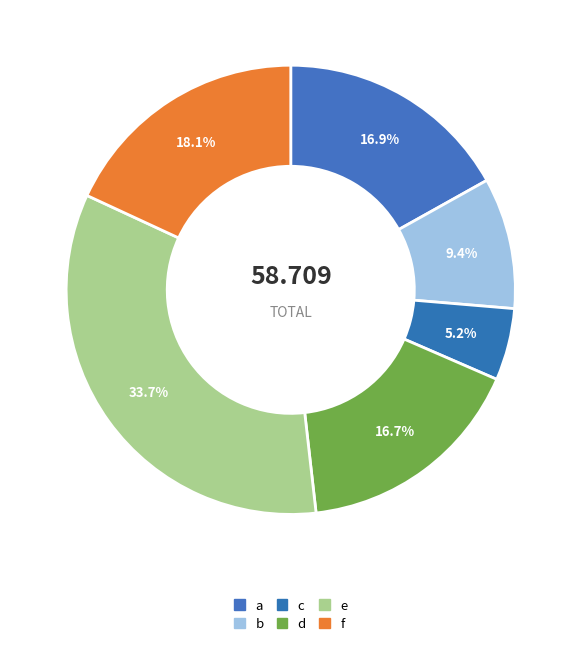

How many segments does this pie chart have?

6